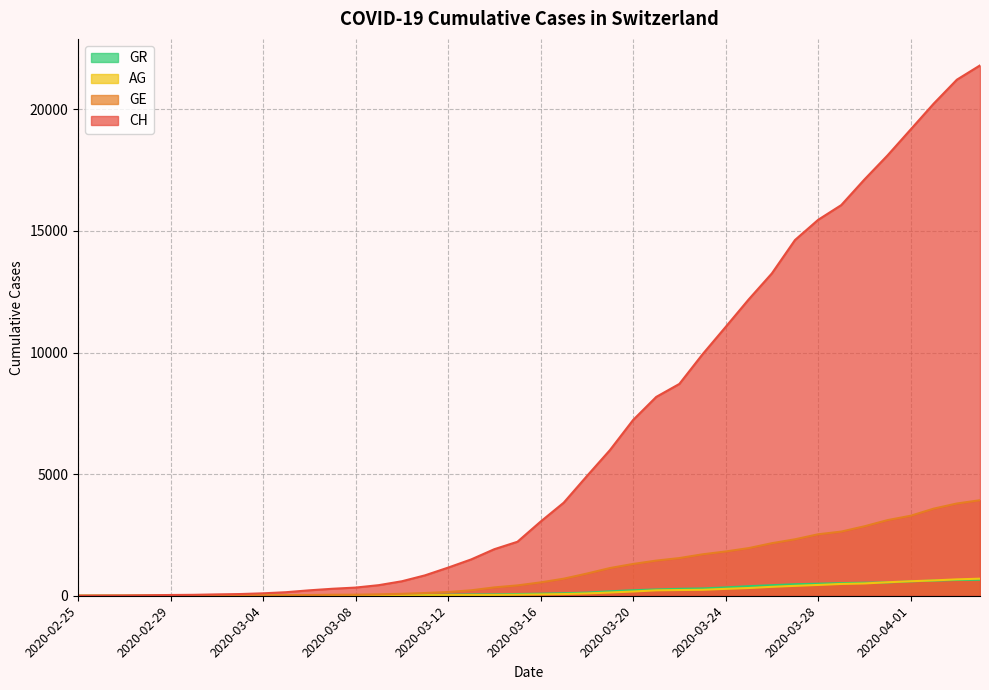

At how many categories does at least one series exceed 13787?

9